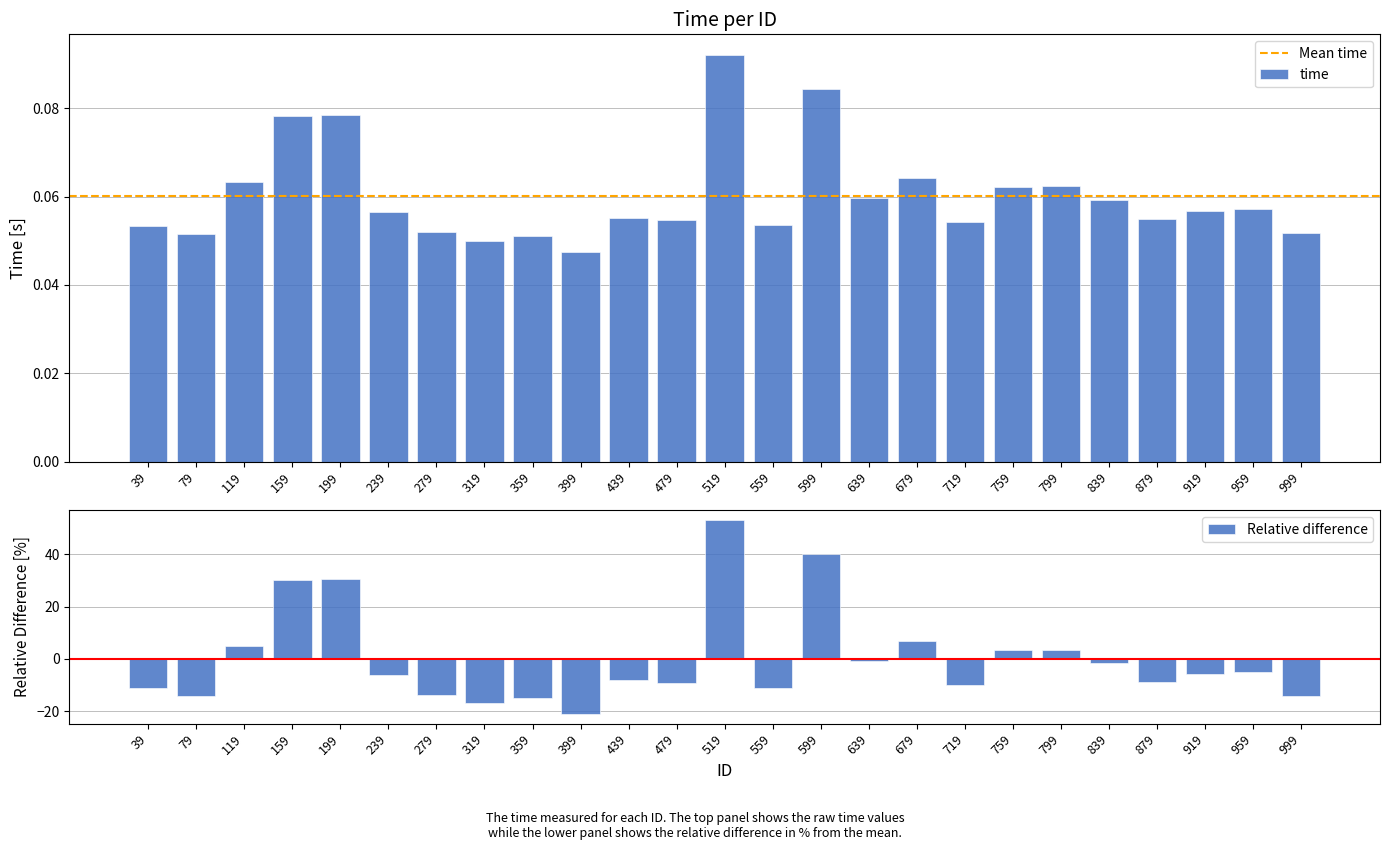

List the labels in order of value, smallest first.

399, 319, 359, 79, 999, 279, 39, 559, 719, 479, 879, 439, 239, 919, 959, 839, 639, 759, 799, 119, 679, 159, 199, 599, 519